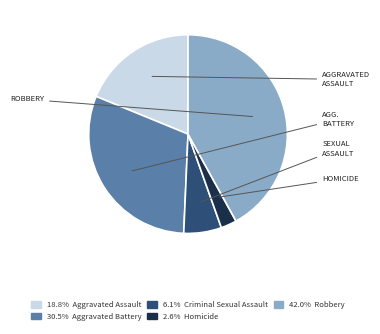

Is there a majority slice in this chart?

No